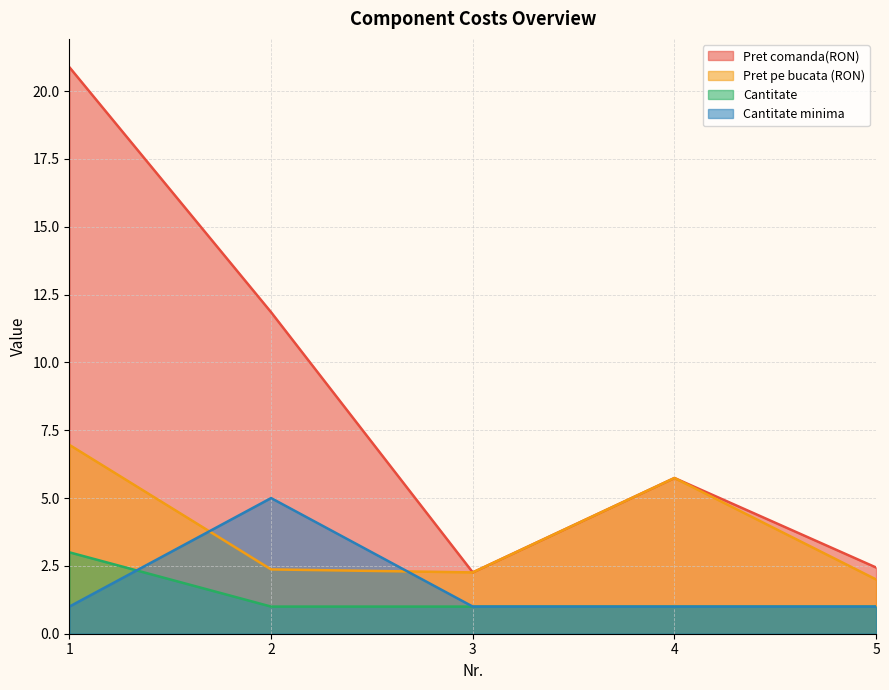

After their last crossing, which series has the higher values: Cantitate minima or Cantitate?

Cantitate minima